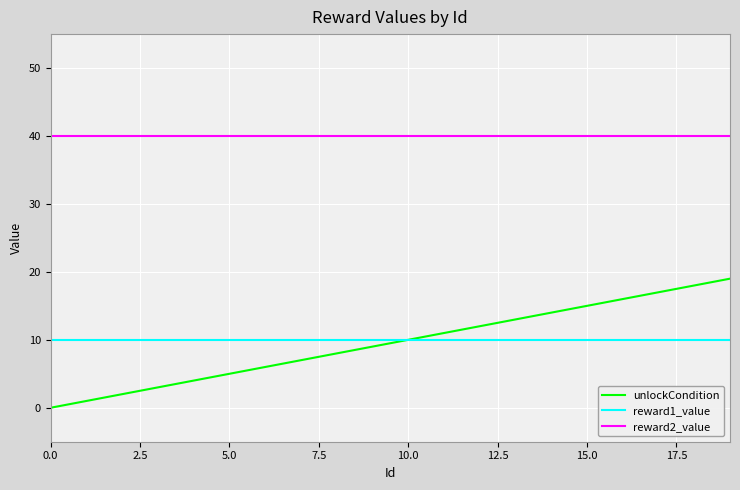

Which series has the largest total across all categories?

reward2_value